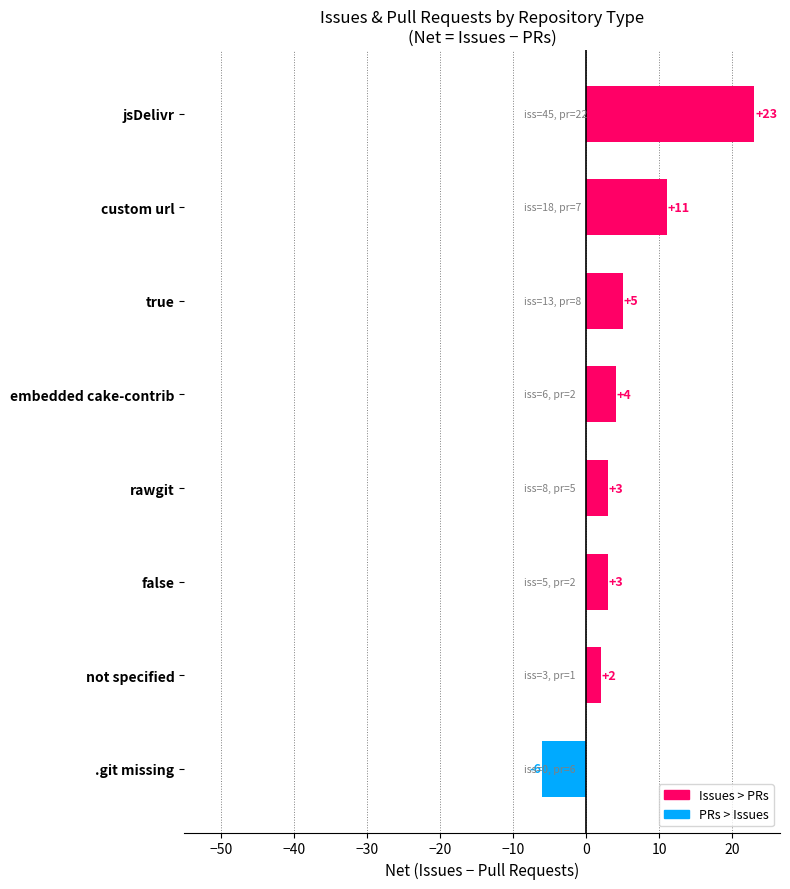

The value at rawgit is 3. True or false?

True